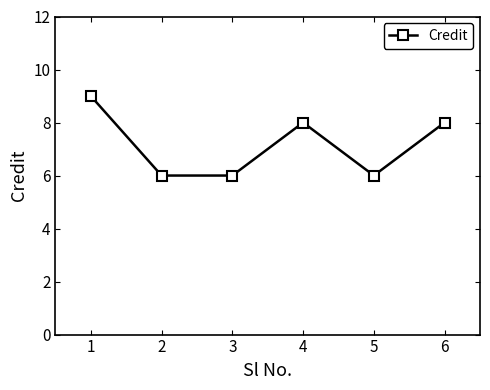

Is it true that the value at 1 is 9?

True